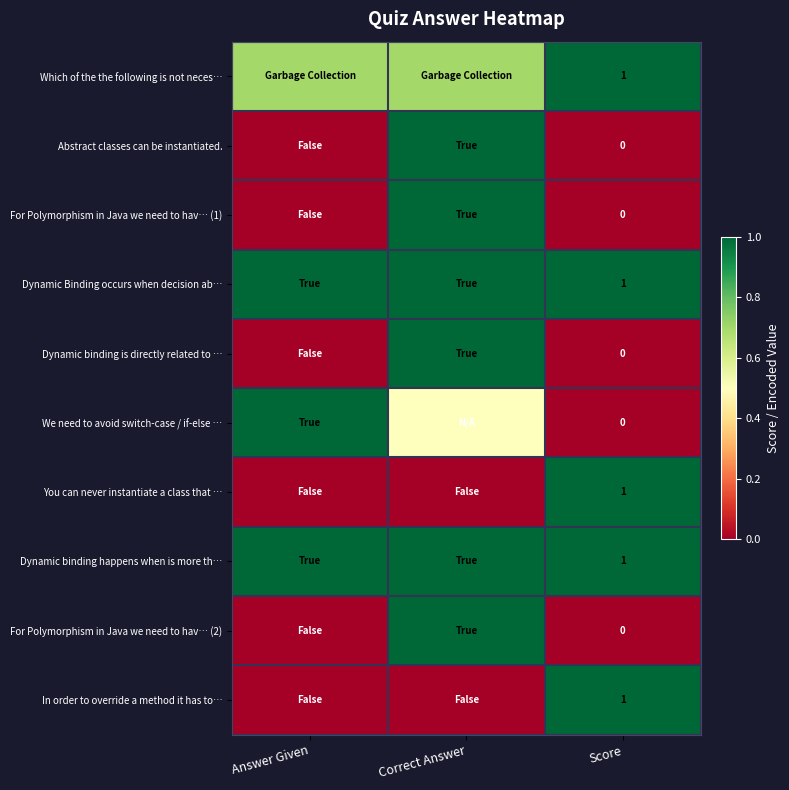

At how many categories does at least one series exceed 0?

3